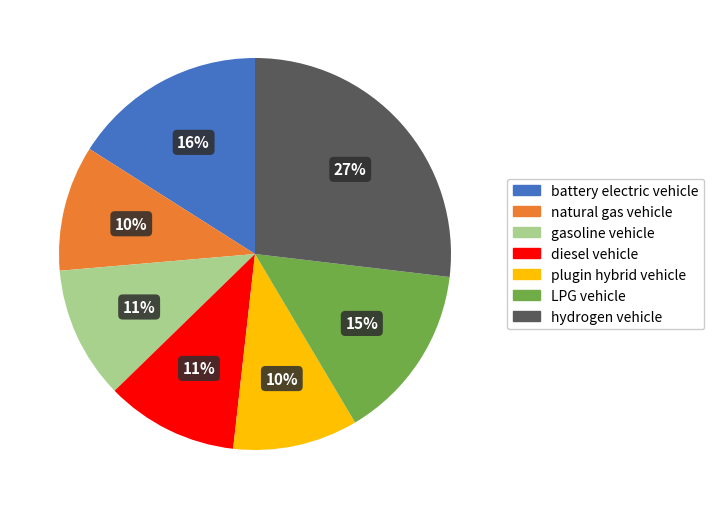

Which slice is the largest?

hydrogen vehicle